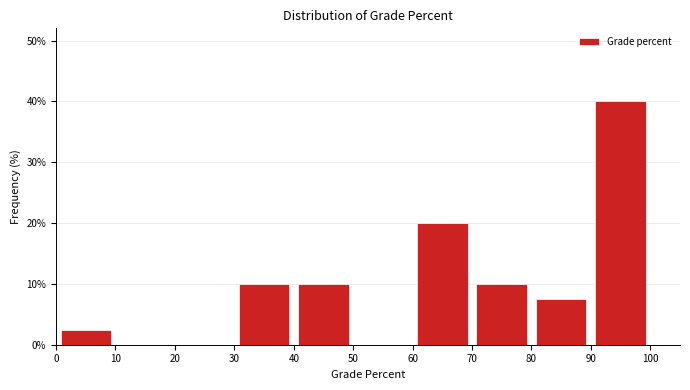

Reading left to right, transcribe this chart: for each bar, give the range it covers on the x-axis and its height. The values are not printed on the chart, so give them approximately, as read against the axis.

0 to 10: 3
10 to 20: 0
20 to 30: 0
30 to 40: 10
40 to 50: 10
50 to 60: 0
60 to 70: 20
70 to 80: 10
80 to 90: 8
90 to 100: 40